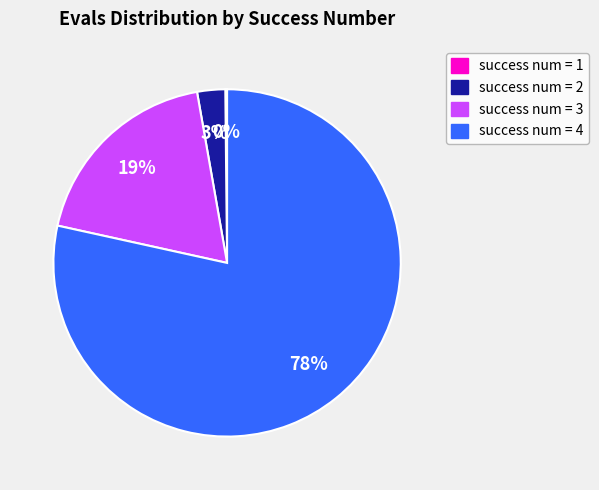

Is there a majority slice in this chart?

Yes